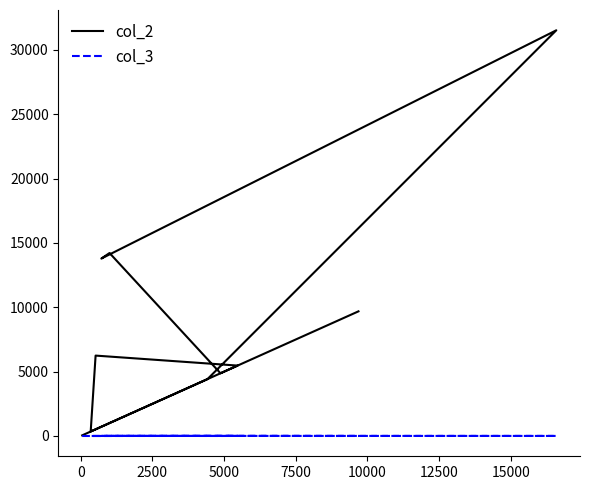

How many data points in col_2 are above 6133?

5